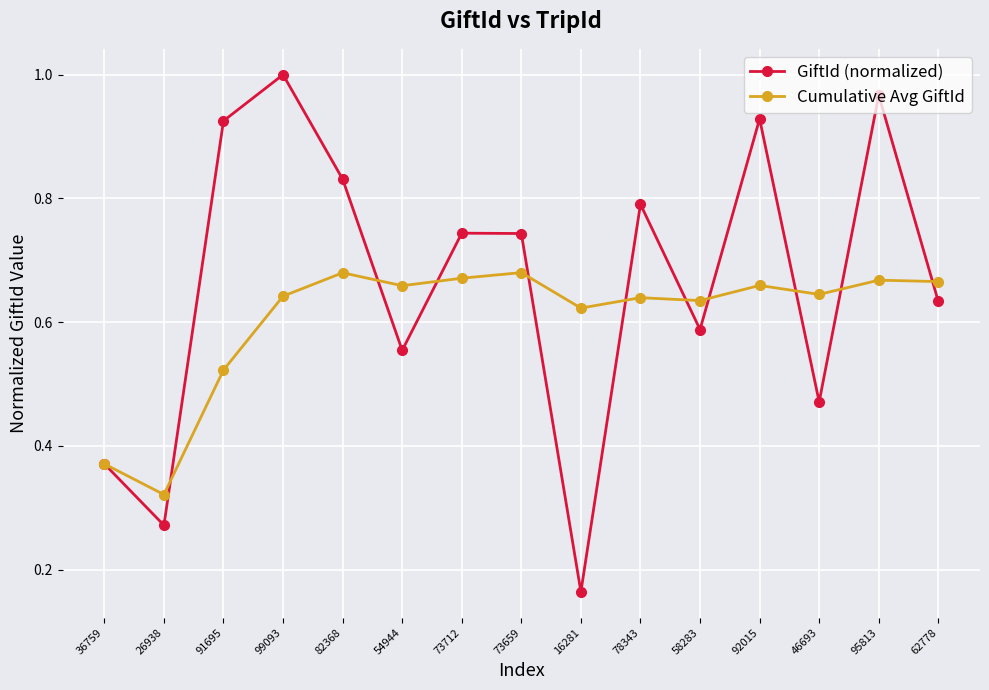

What is the label of the 1st point from the right?

62778